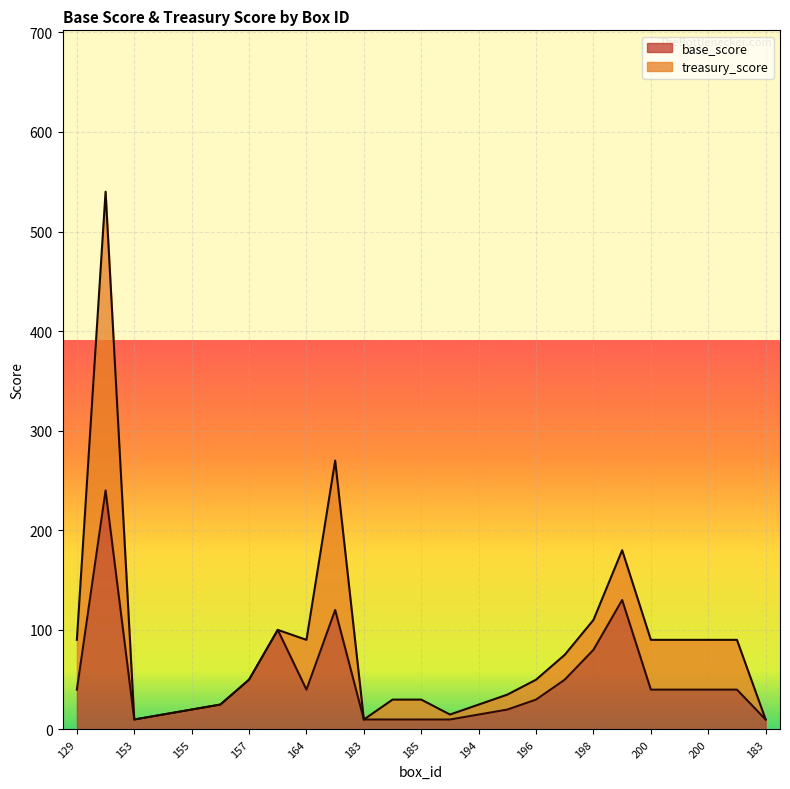

Rank the categories by value from lowest to highest.

153, 183, 184, 185, 193, 183, 154, 194, 155, 195, 156, 196, 129, 164, 200, 201, 200, 201, 157, 197, 198, 158, 165, 199, 130